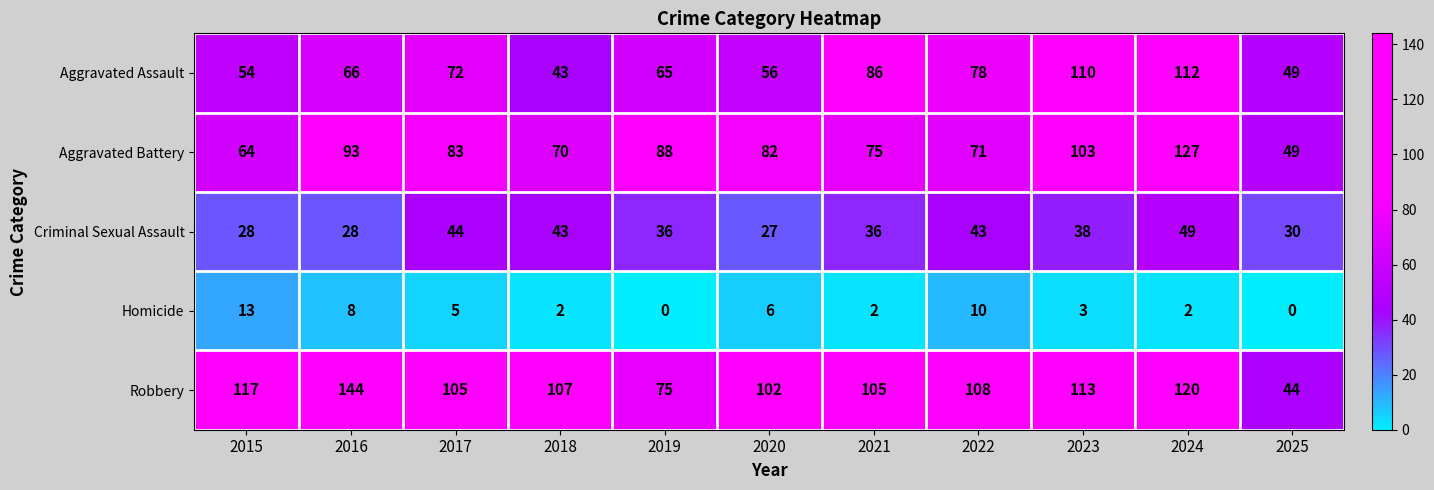

At which label does Robbery reach its minimum?

2025